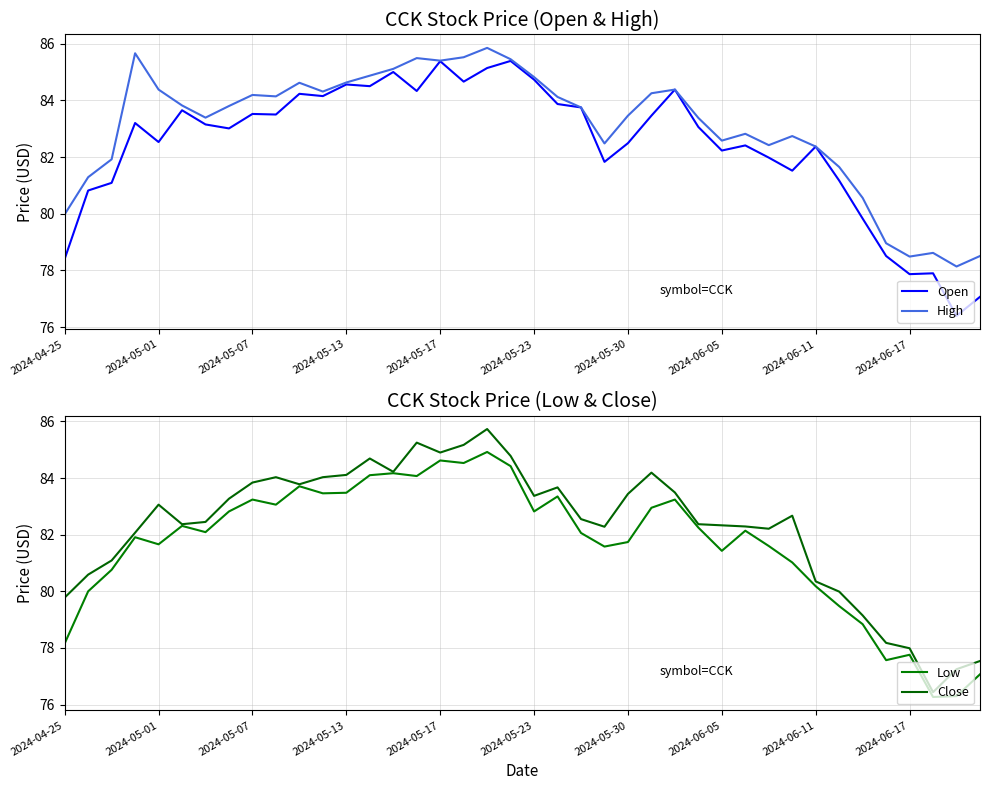

What is the approximate value of Low at 30?

81.6